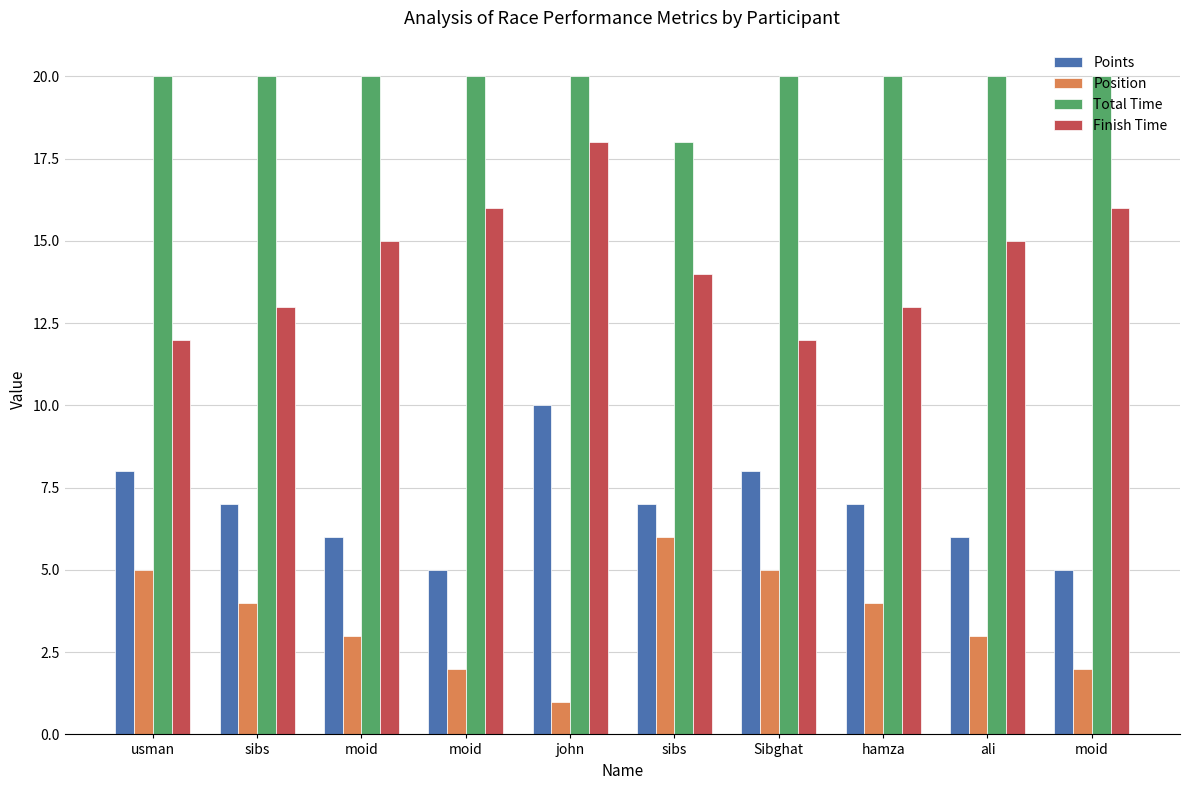

The value of Points at Sibghat is 8. True or false?

True